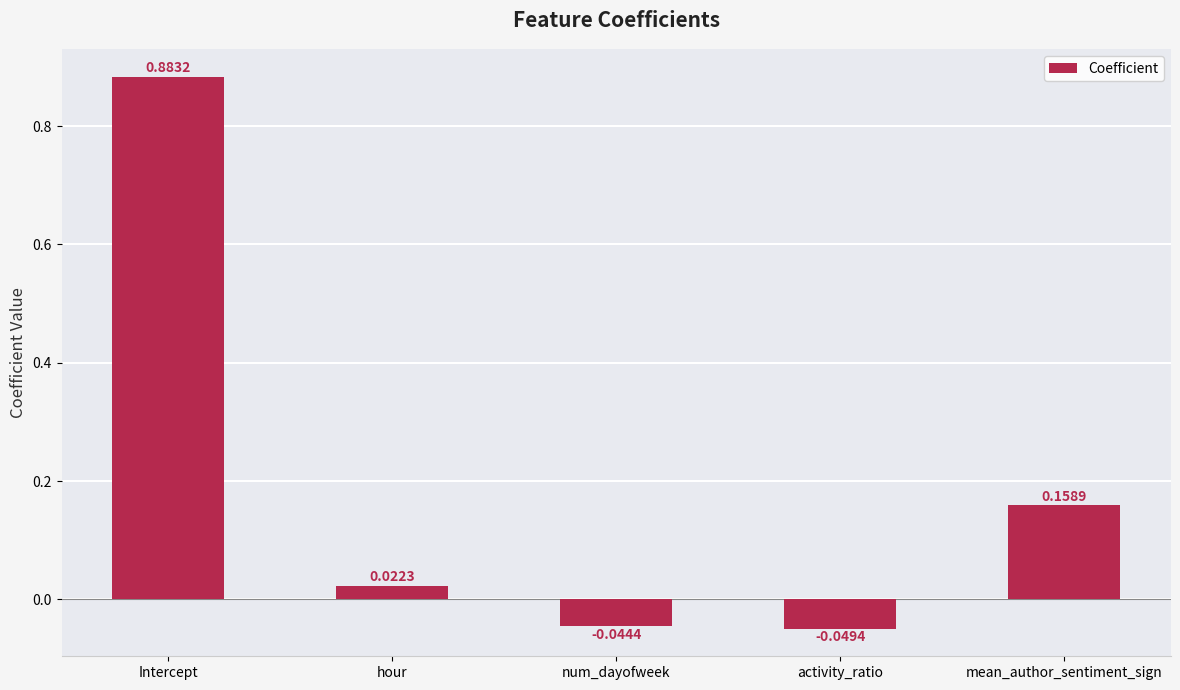

Which label corresponds to the largest value in the chart?

Intercept